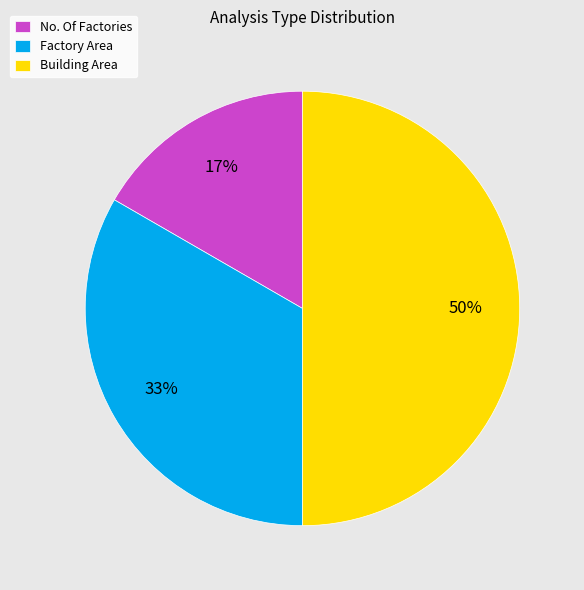

To the nearest percent, what is the average slice percentage?

33%